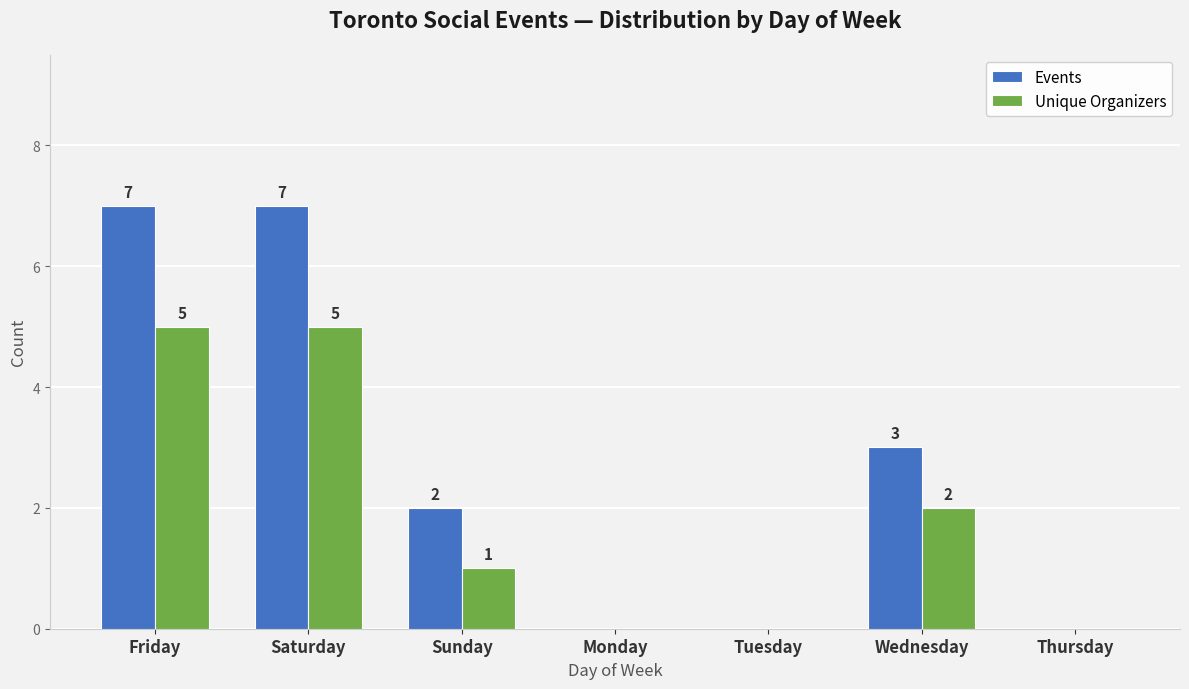

Which series has the widest spread of values?

Events